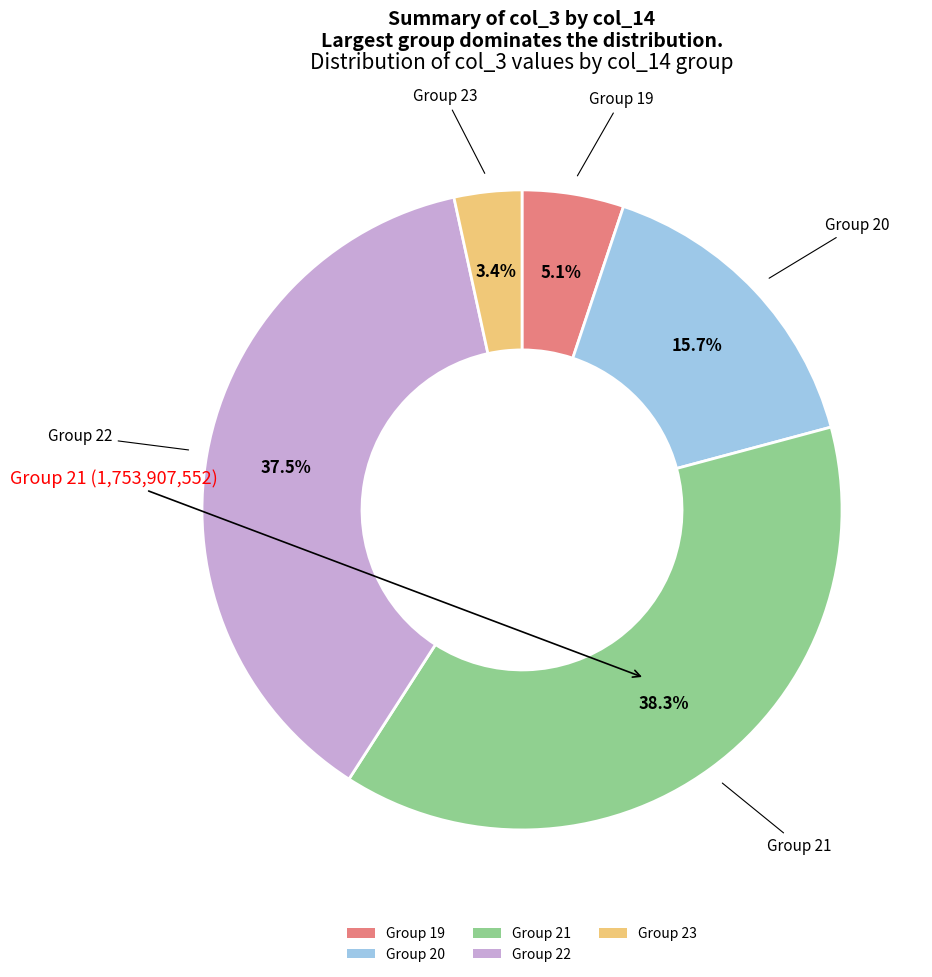

What percentage do Group 19 and Group 22 together represent?

42.6%